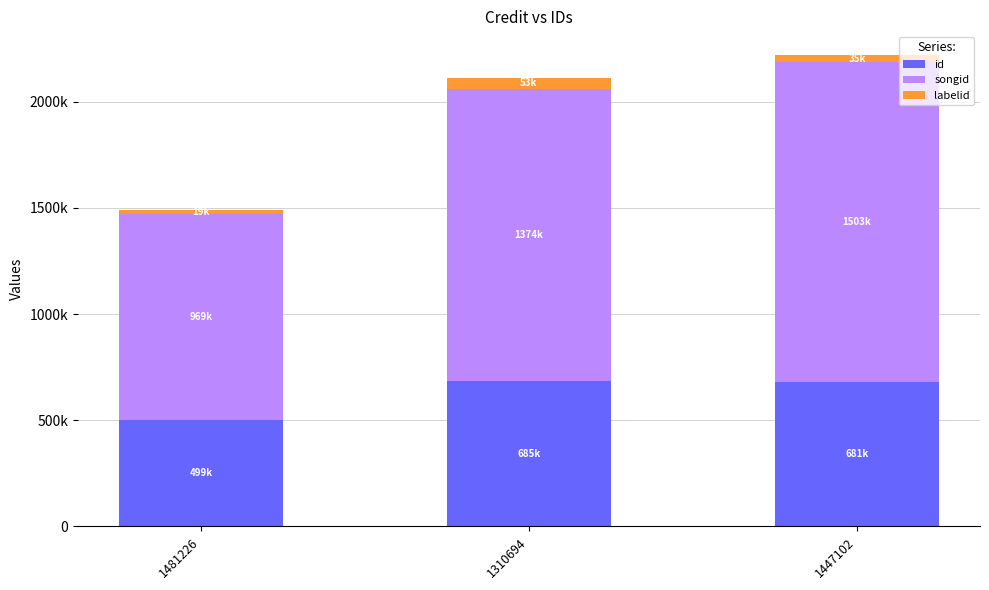

At which label is id closest to 592693?

1447102